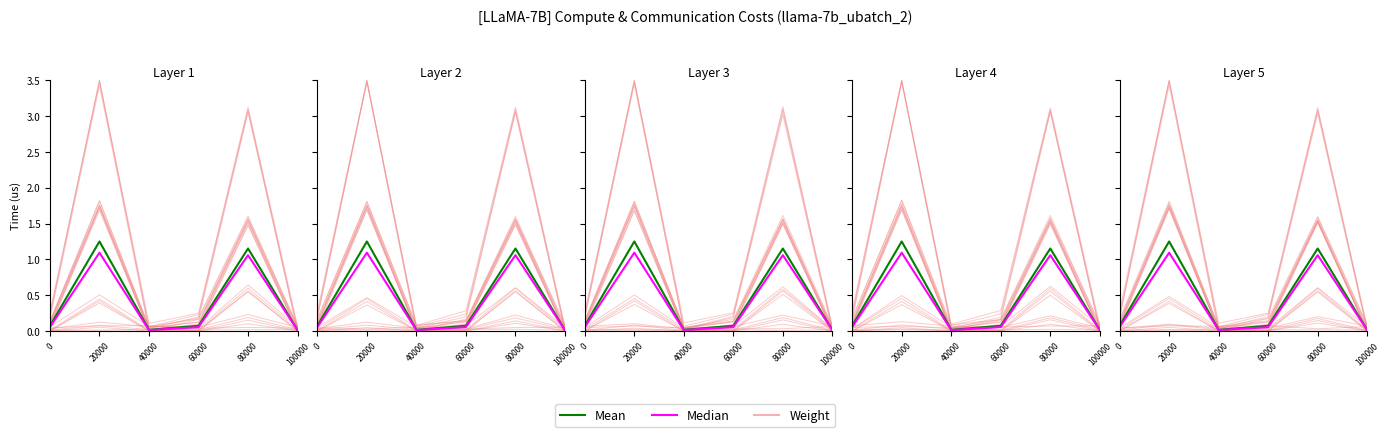

Is it true that Mean equals 1.2 at 80000?

True